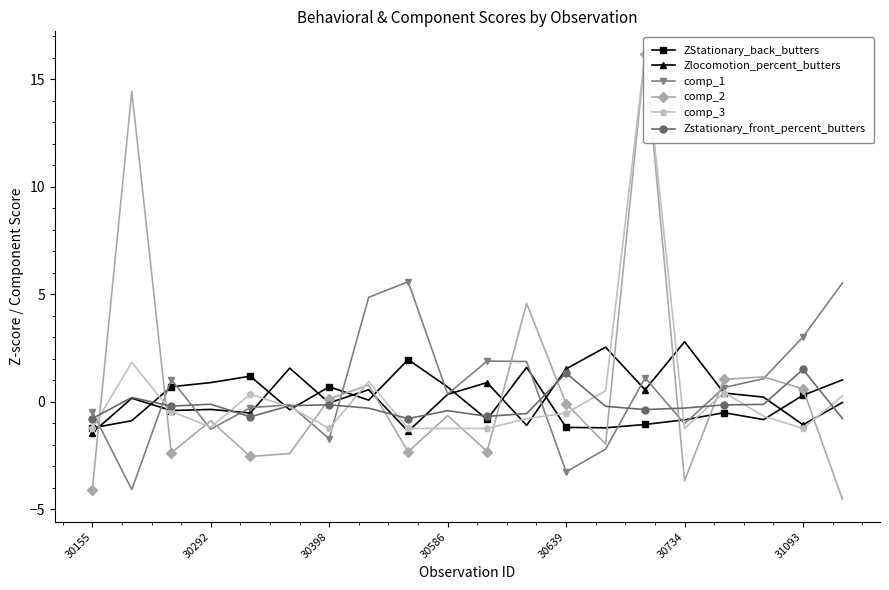

The Zlocomotion_percent_butters series shows 2.8 at 30734. True or false?

True